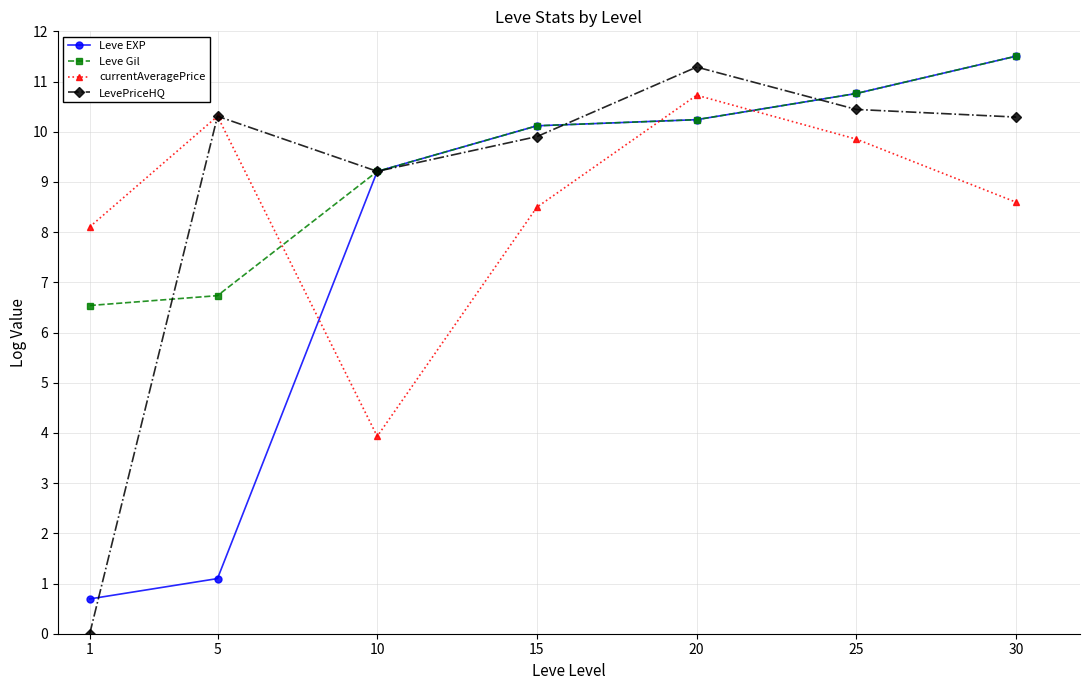

What is the greatest value displayed?

11.5